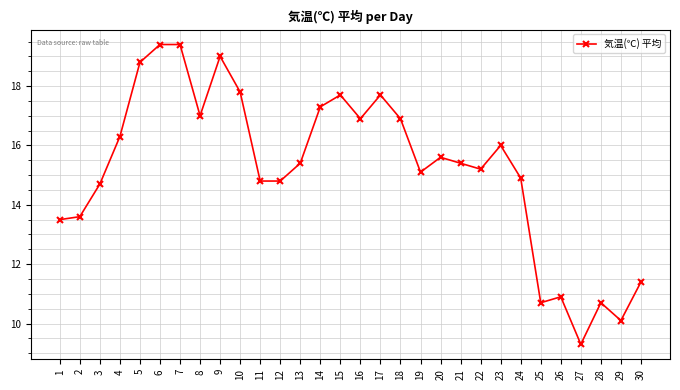

What is the difference between the second highest and second lowest values?

9.3